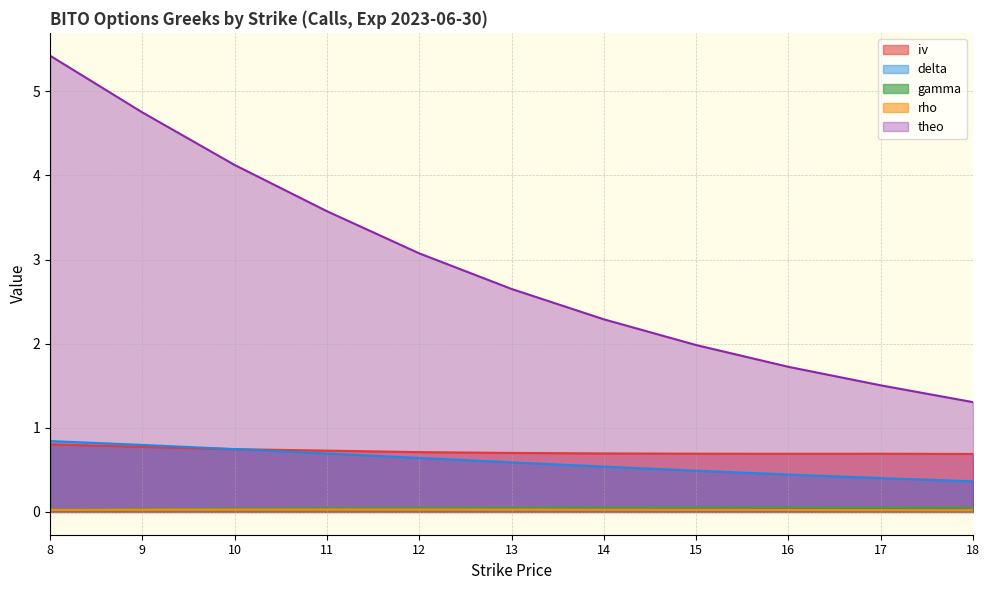

How many lines are shown in the chart?

5